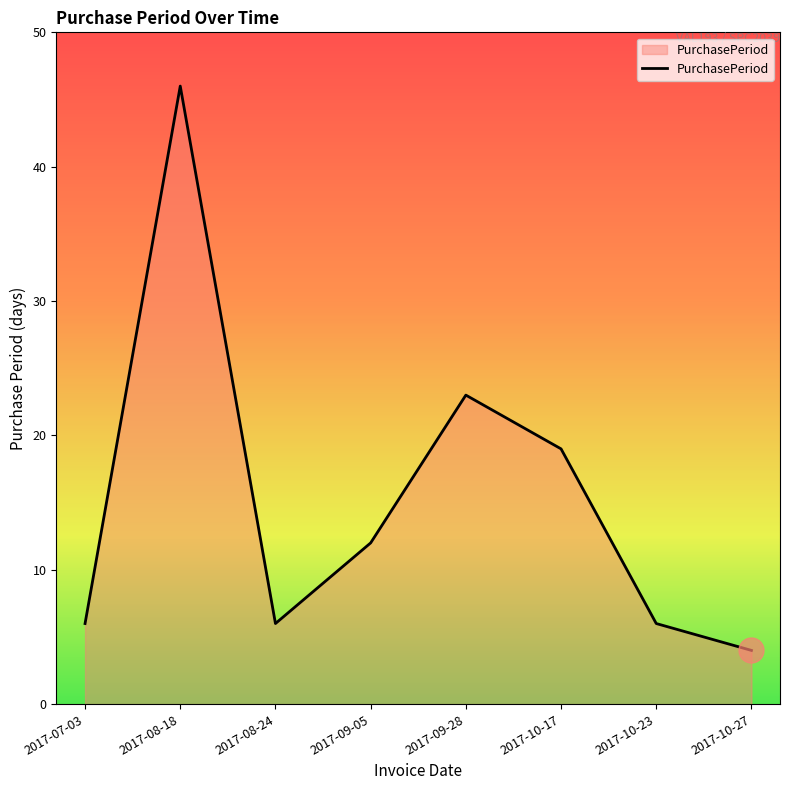

Between 2017-08-18 and 2017-09-05, which is larger?

2017-08-18